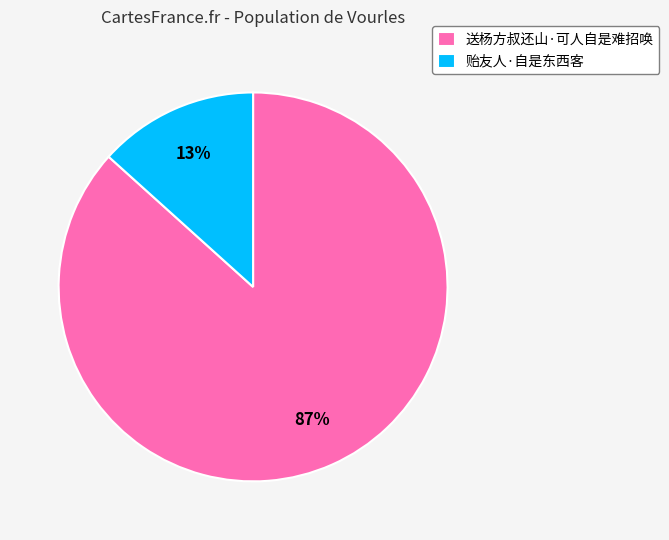

To the nearest percent, what portion does 送杨方叔还山·可人自是难招唤 represent?

87%